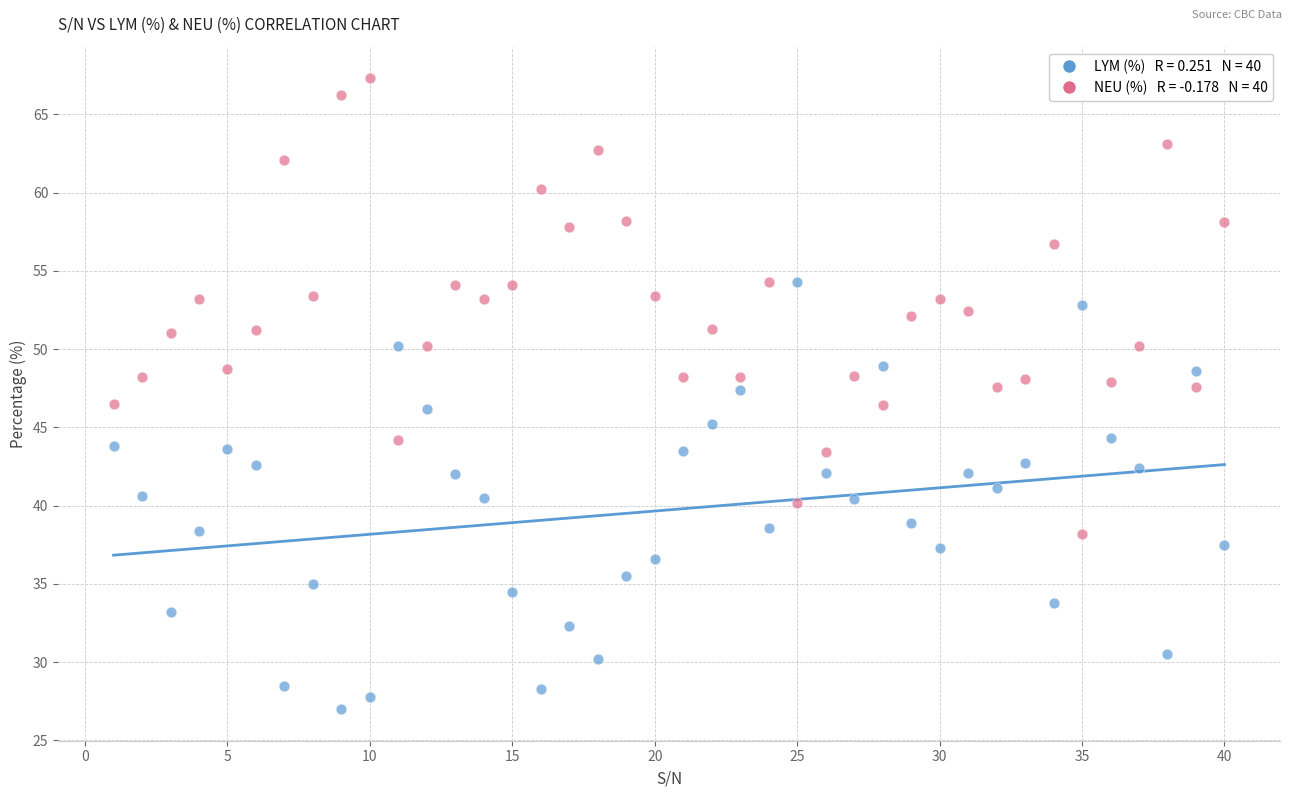

Across all data points, what is the range of X values (max minus min)?

39.0